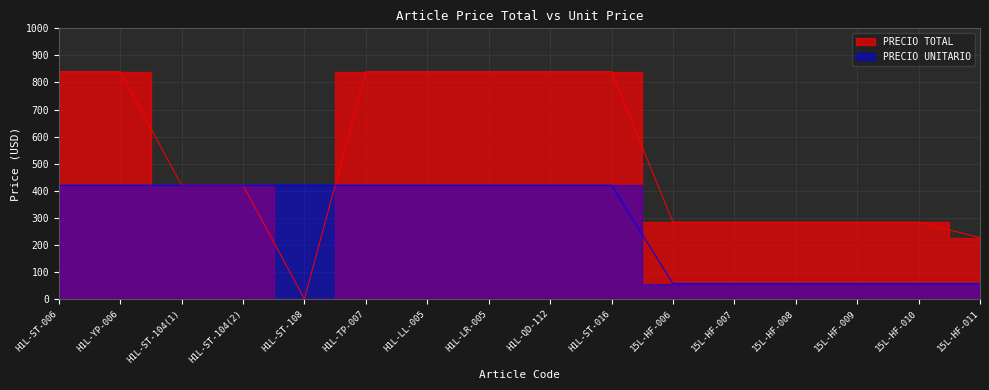

True or false: PRECIO UNITARIO and PRECIO TOTAL intersect in this chart.

True